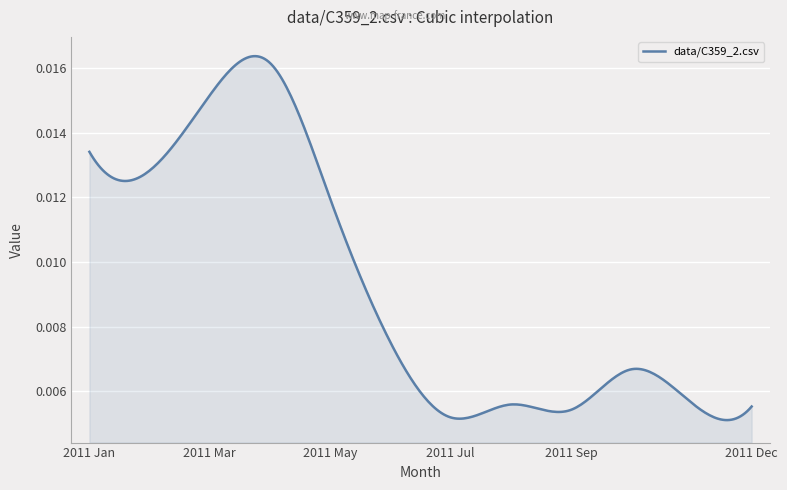

Does the chart have visible grid lines?

Yes